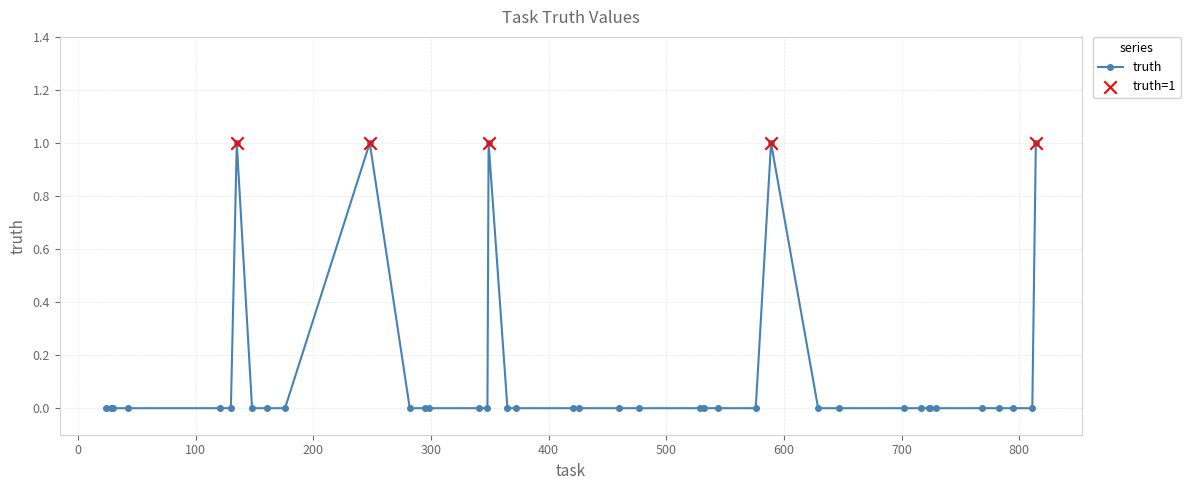

True or false: the data has more than 1 interior local peaks.

True